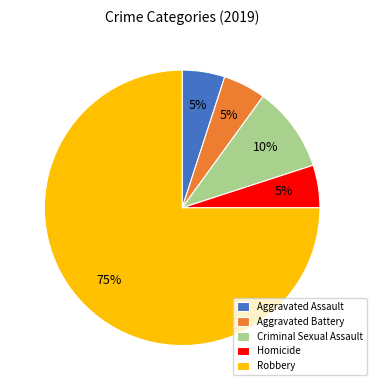

Which slice represents more than half of the pie?

Robbery